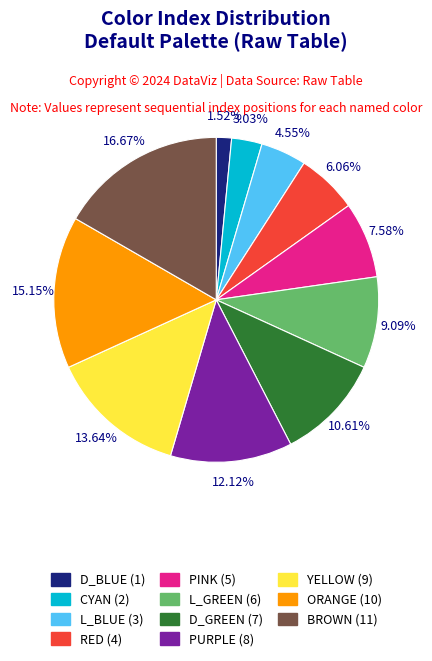

Approximately how many times larger is the value at L_BLUE compared to YELLOW?

0.3